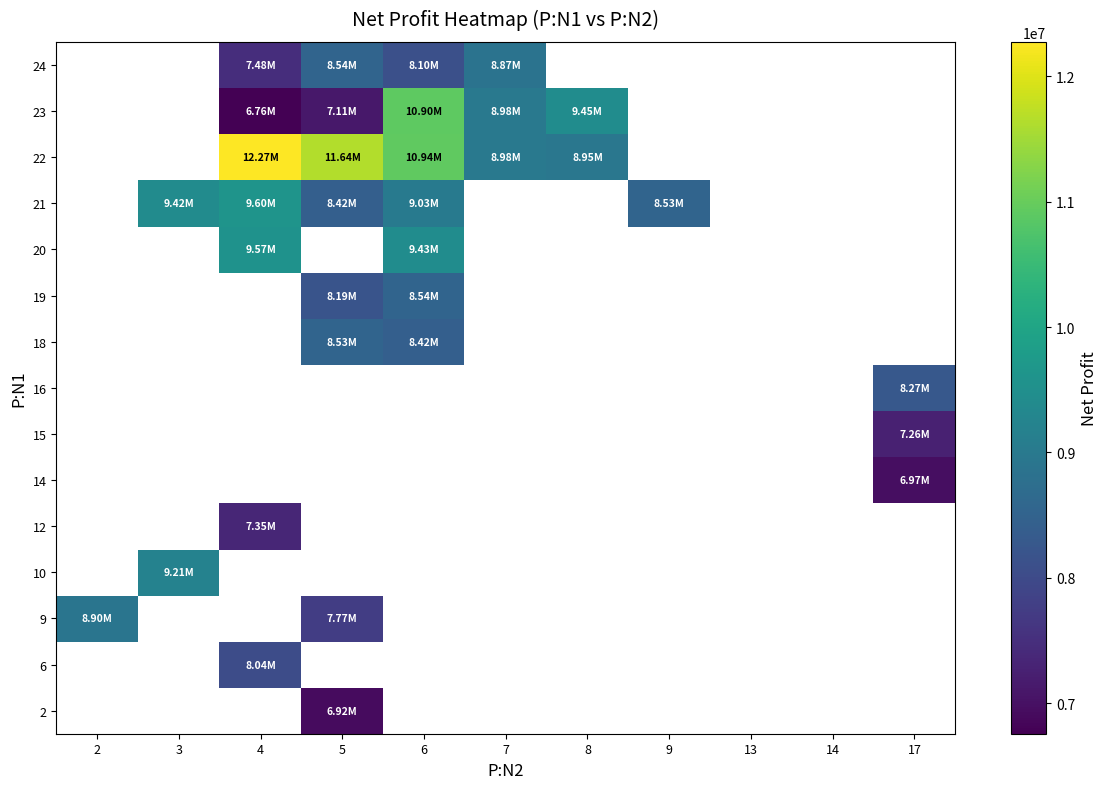

Count the number of categories in the chart.

11